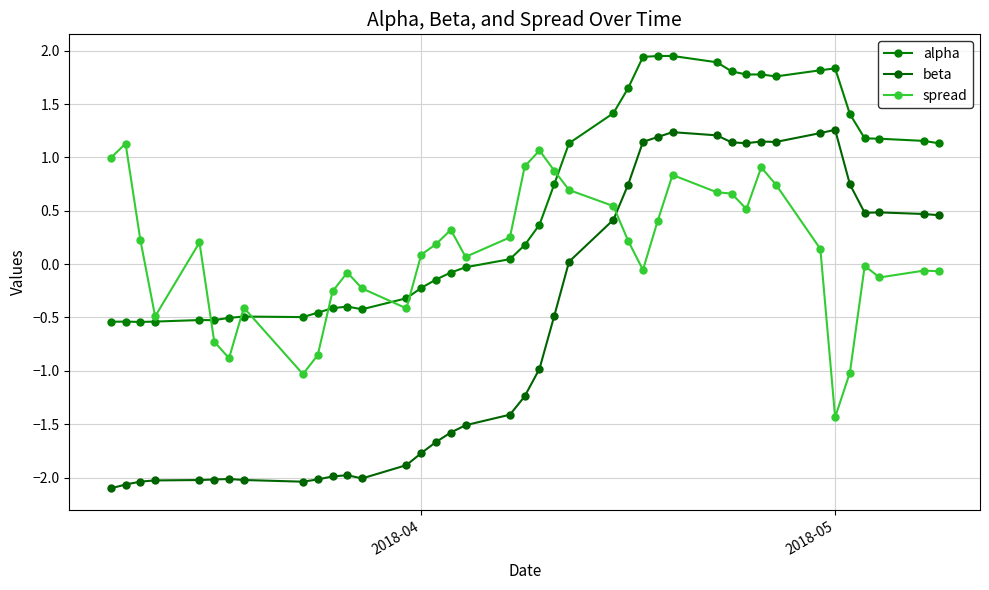

At how many categories does at least one series exceed -1?

40